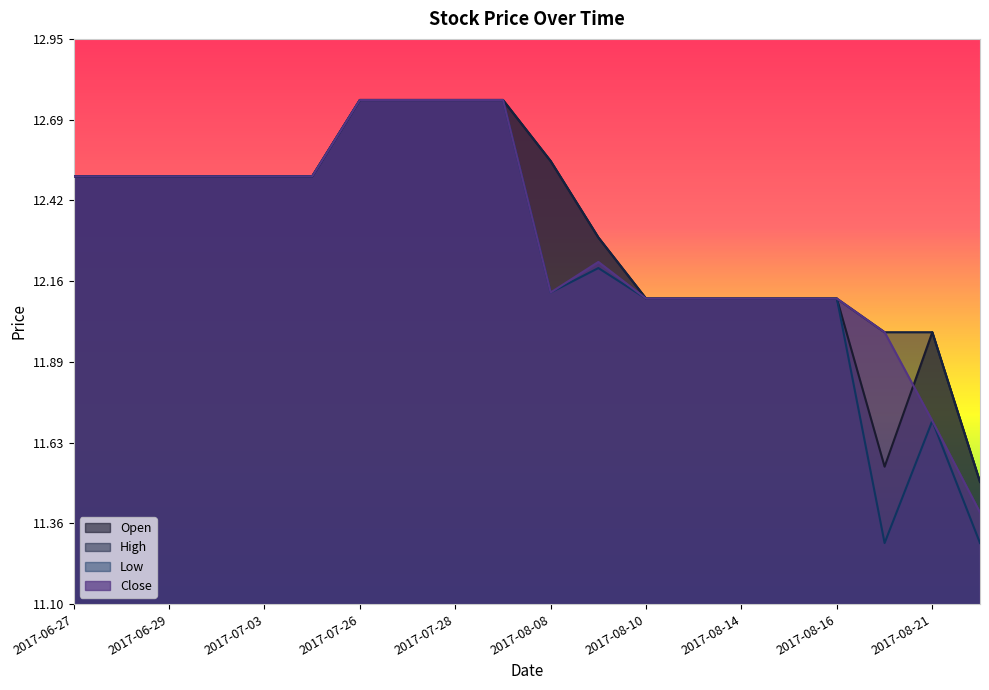

At how many categories does at least one series exceed 12?

17